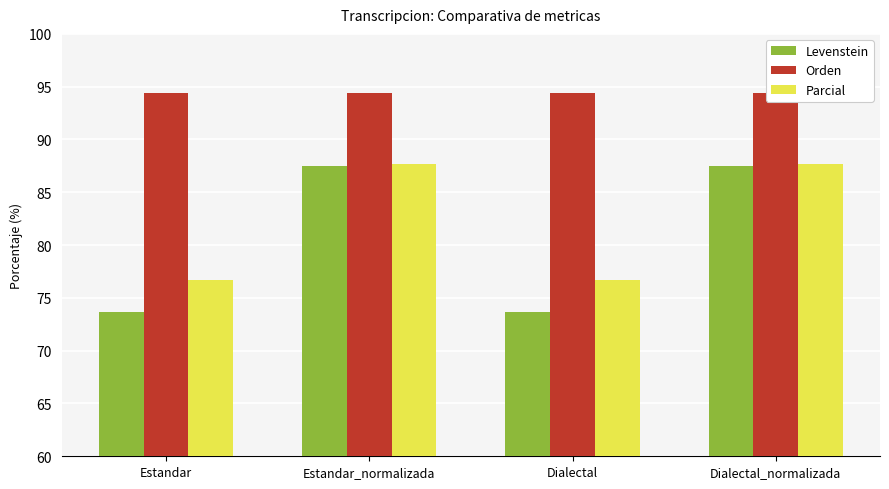

Which series has the largest range (max minus min)?

Levenstein